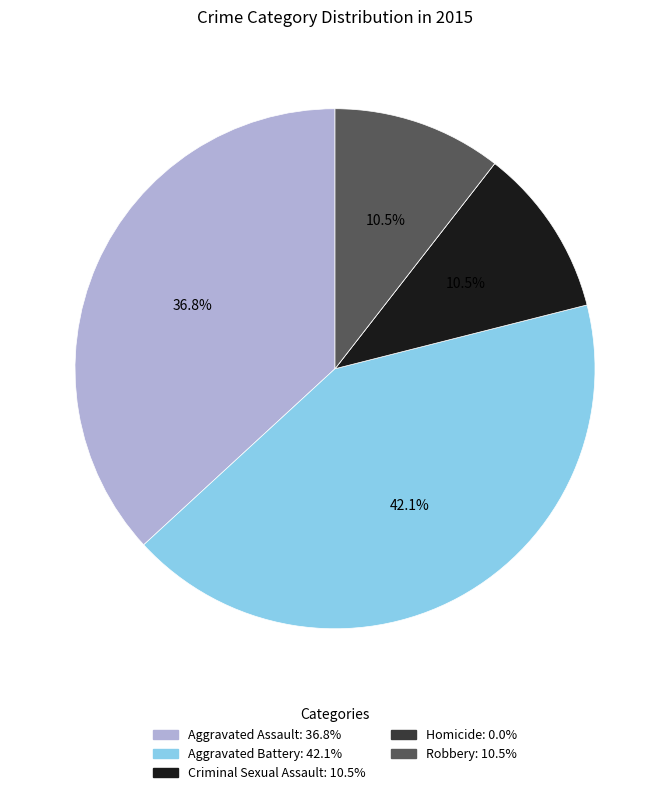

Which slice is the largest?

Aggravated Battery